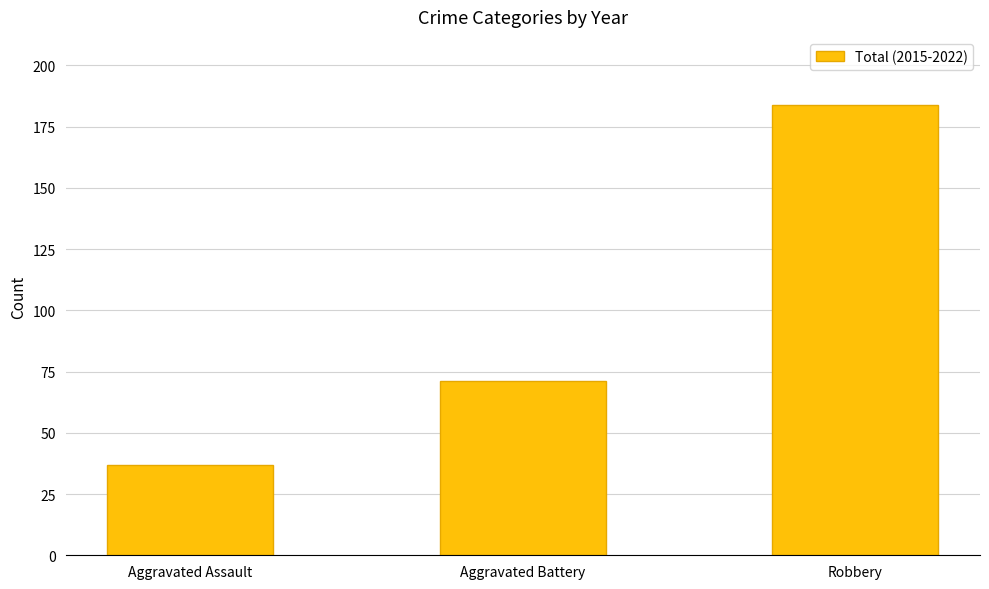

Where is the data nearest to the value 110?

Aggravated Battery